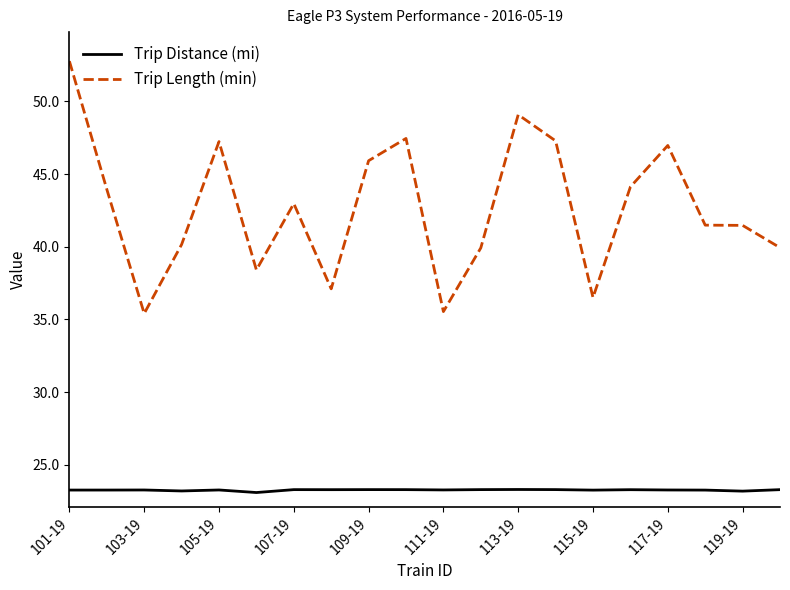

List the series in order of their overall mean, lowest first.

Trip Distance (mi), Trip Length (min)